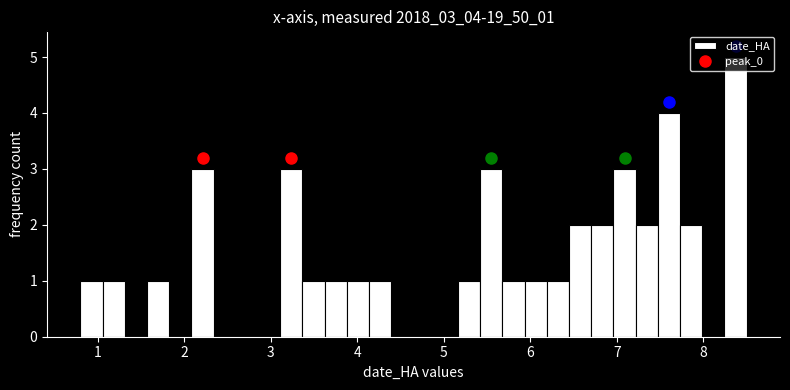

Around what value on the x-axis is the tallest bar? Give the approximate position of its centre, as read against the axis.

8.4